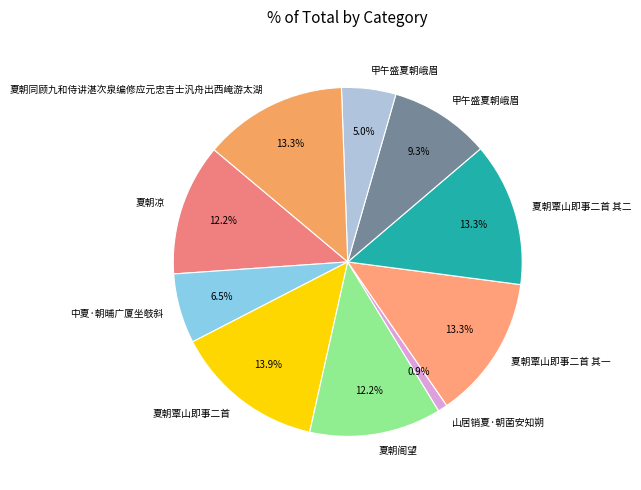

How many slices are in this pie chart?

10